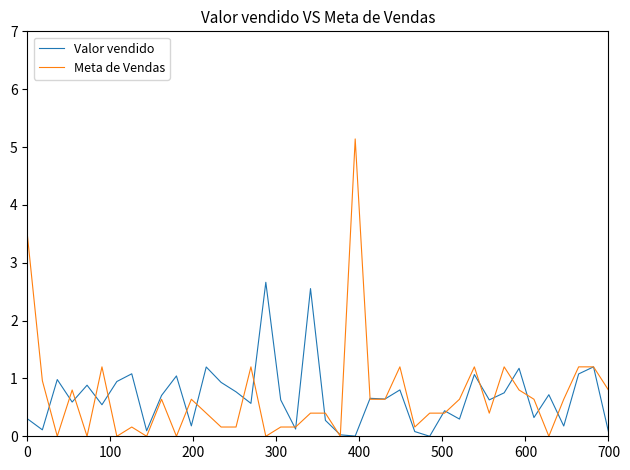

After their last crossing, which series has the higher values: Valor vendido or Meta de Vendas?

Meta de Vendas